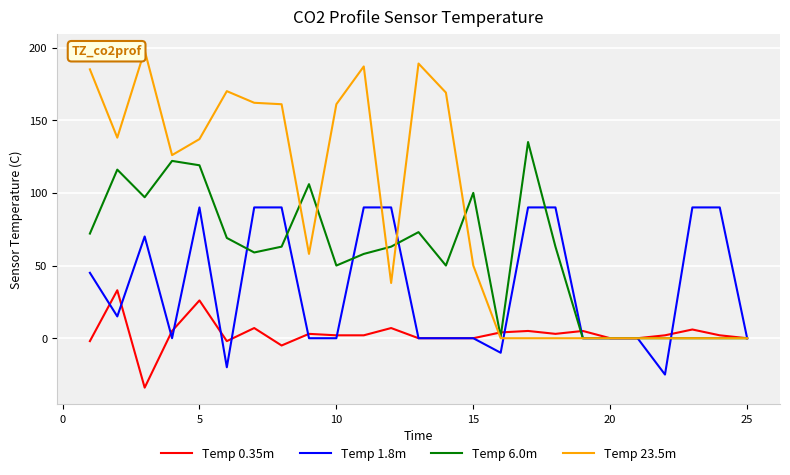

What is the difference between the second highest and minimum values in the Temp 0.35m series?

60